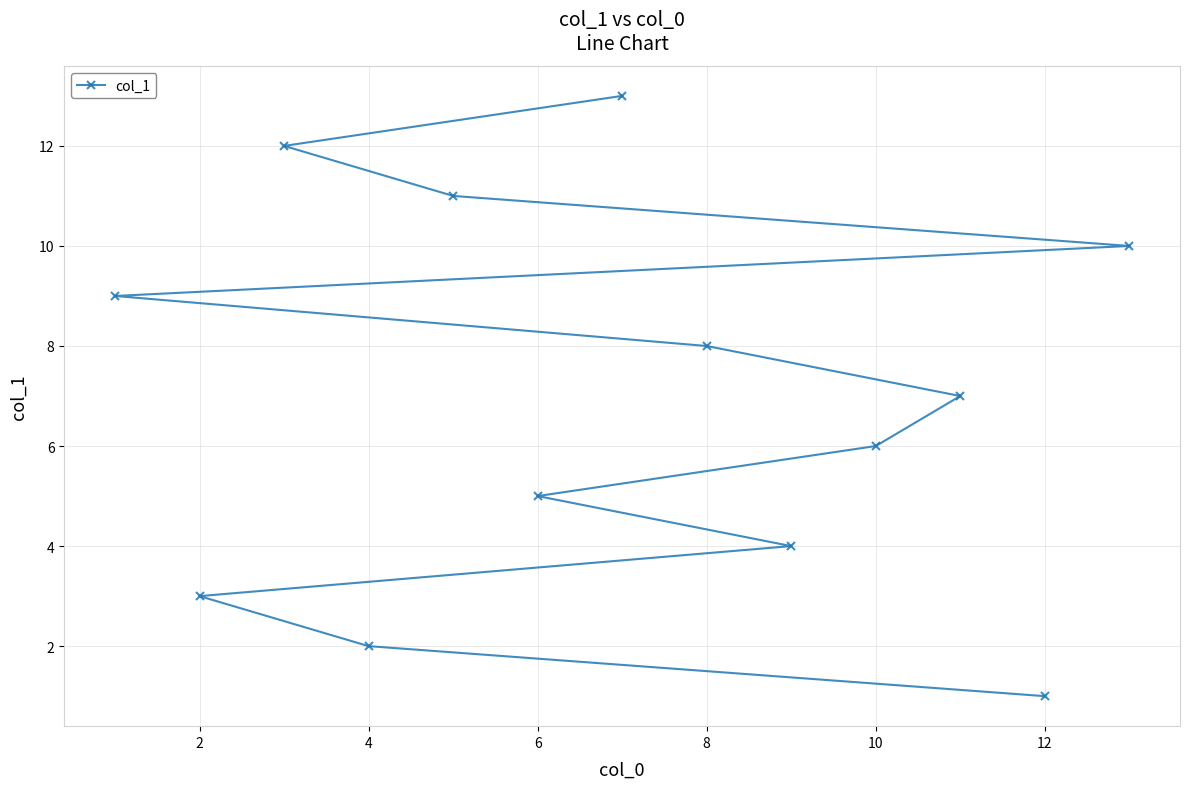

Approximately how many times larger is the value at 0 compared to 10?

0.2